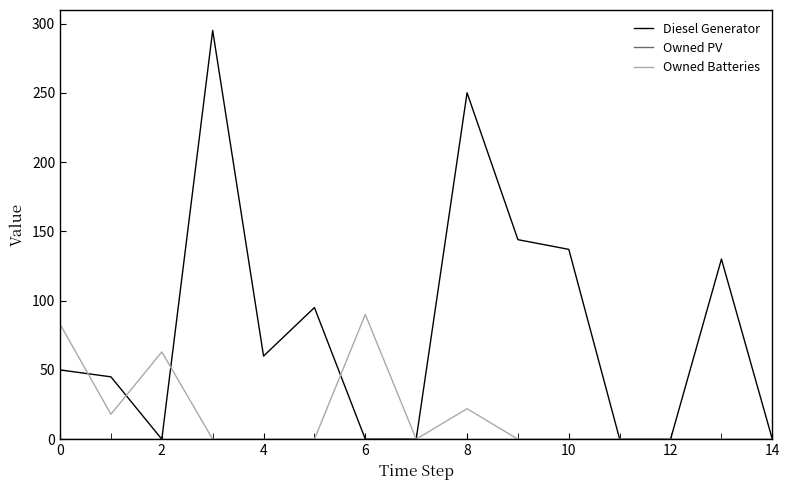

What is the greatest value displayed?

295